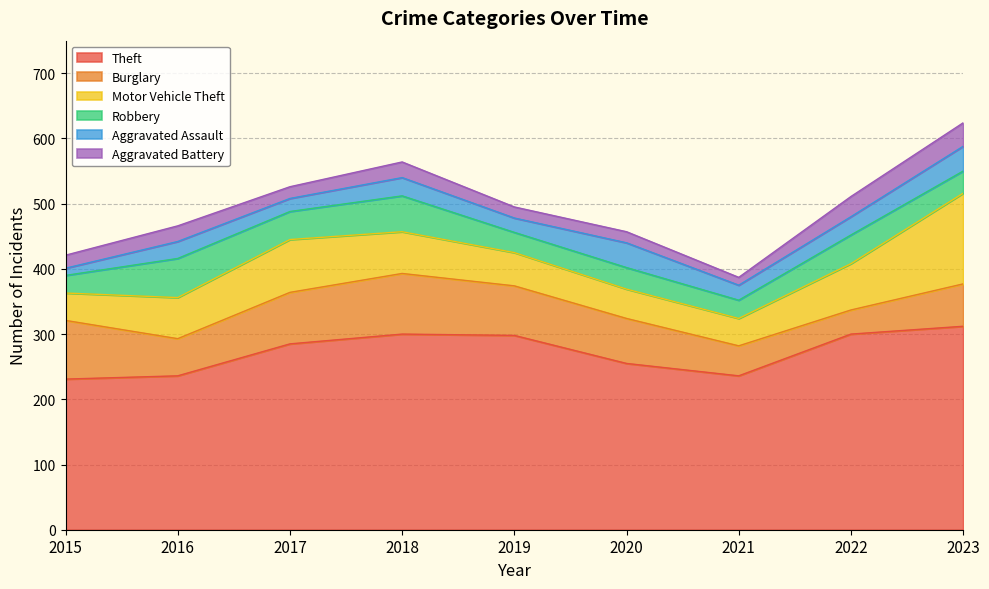

What is the spread (max minus min) of values at 2015?

220